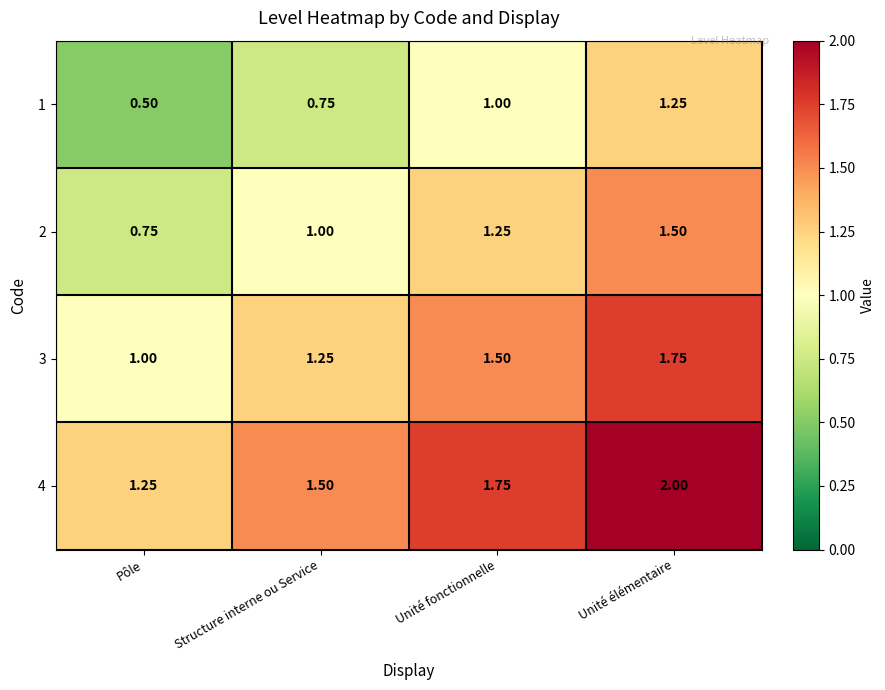

At how many categories does at least one series exceed 1?

4